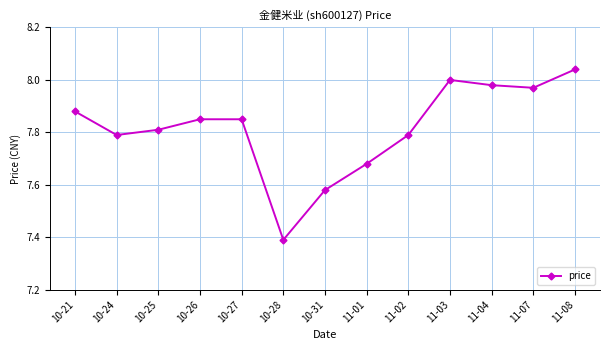

Which label corresponds to the smallest value in the chart?

10-28